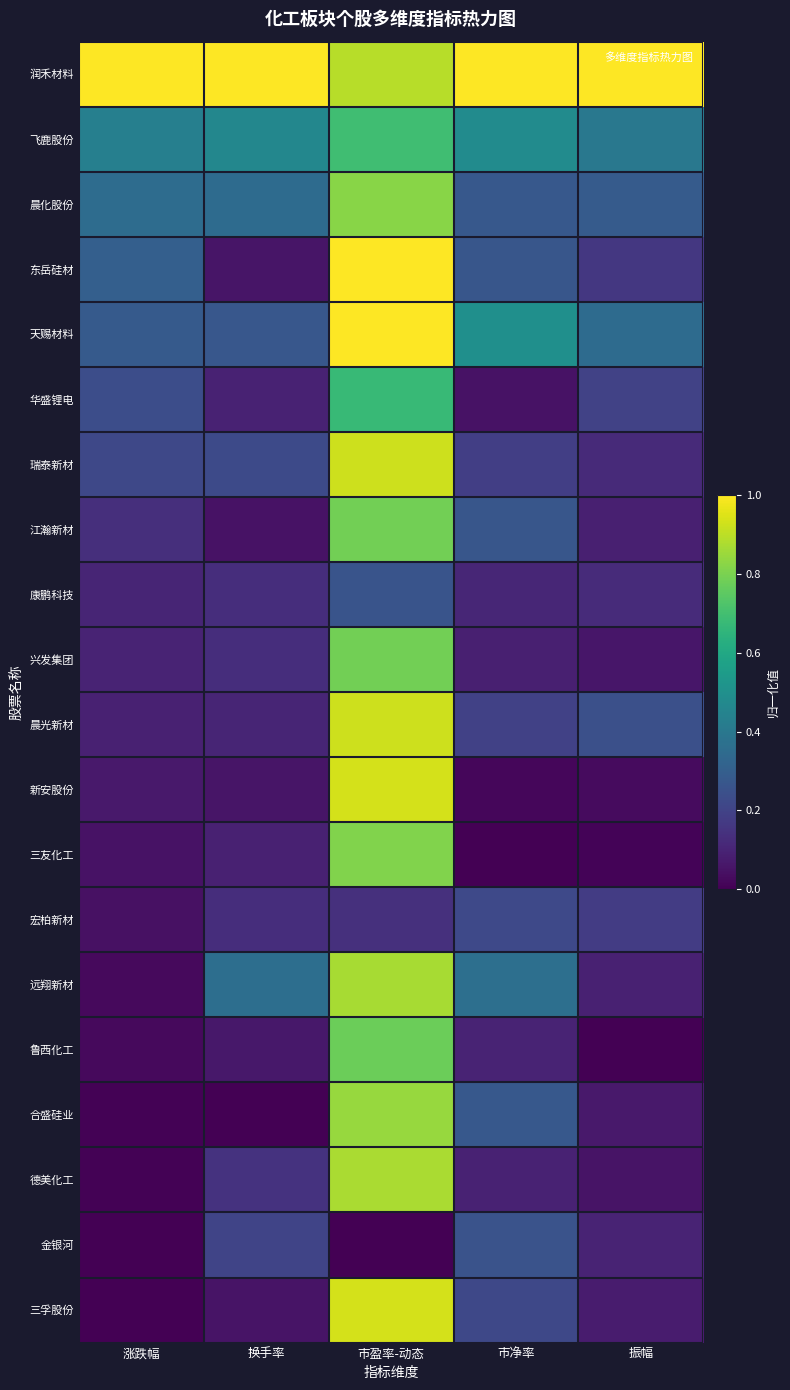

Rank the series at 振幅 from lowest to highest value.

鲁西化工, 三友化工, 新安股份, 德美化工, 兴发集团, 合盛硅业, 三孚股份, 江瀚新材, 远翔新材, 金银河, 瑞泰新材, 康鹏科技, 东岳硅材, 宏柏新材, 华盛锂电, 晨光新材, 晨化股份, 天赐材料, 飞鹿股份, 润禾材料